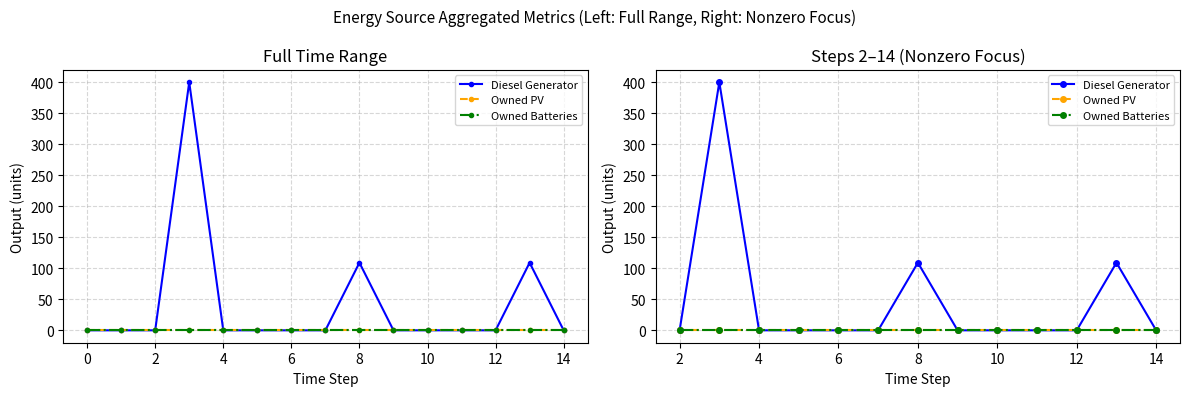

True or false: Owned PV has a value of 0 at 10.

True